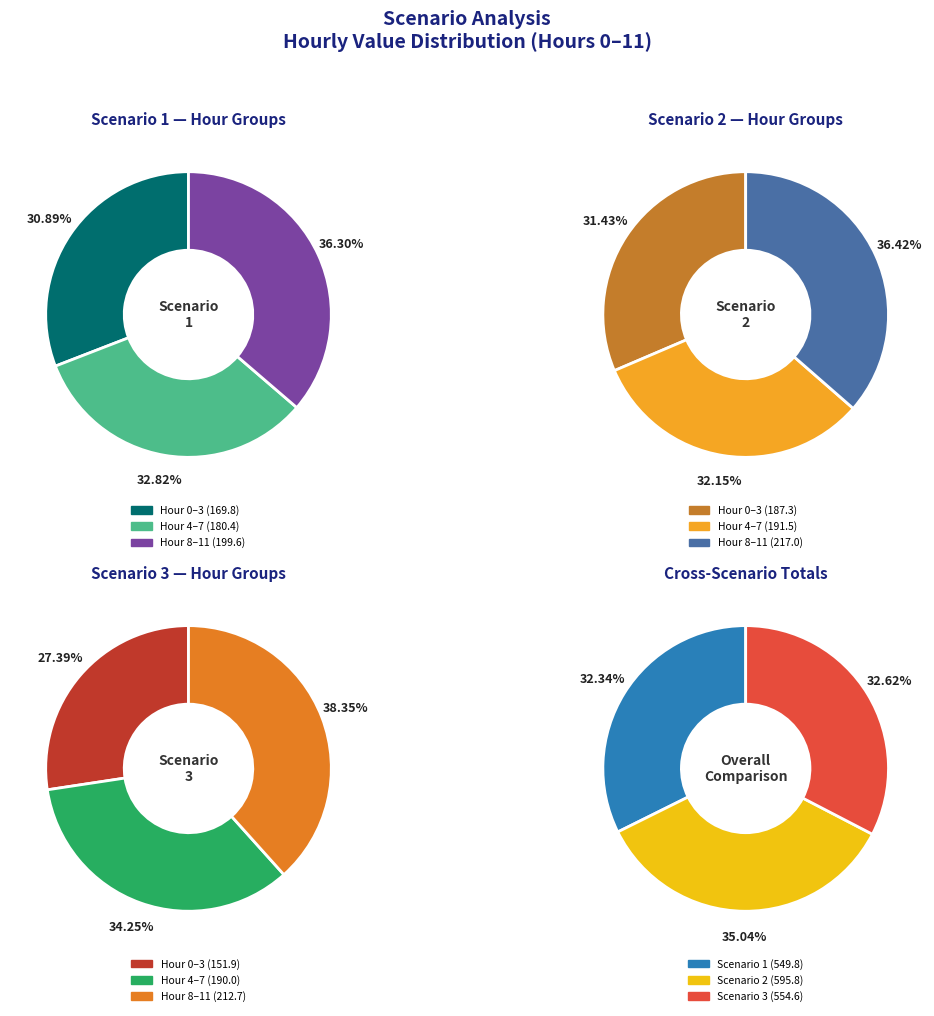

How many slices are in this pie chart?

12